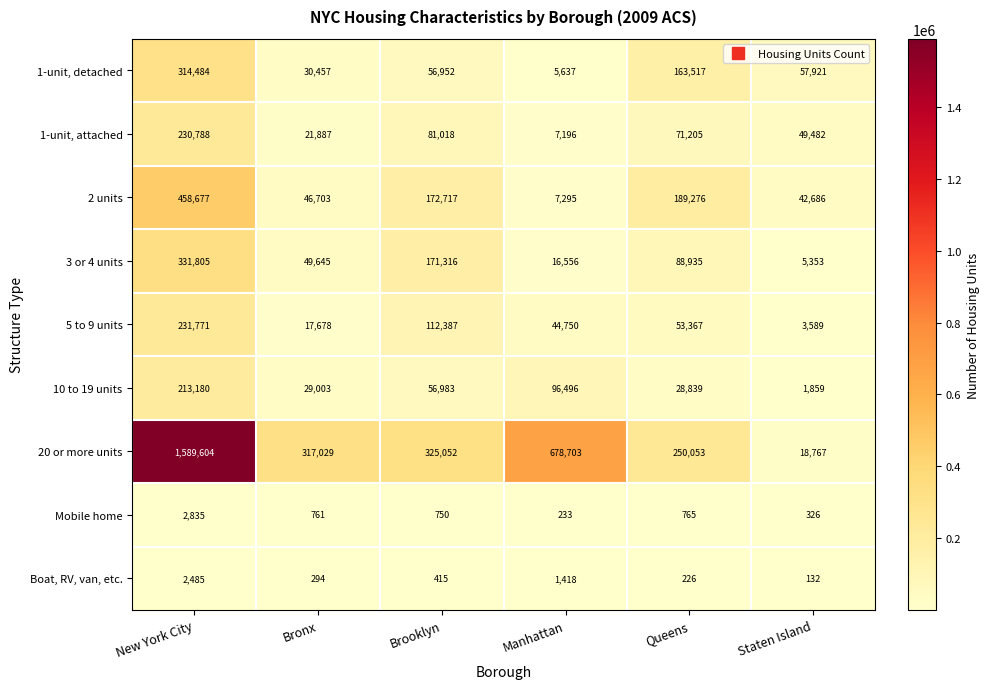

Where is 2 units nearest to the value 232986?

Queens